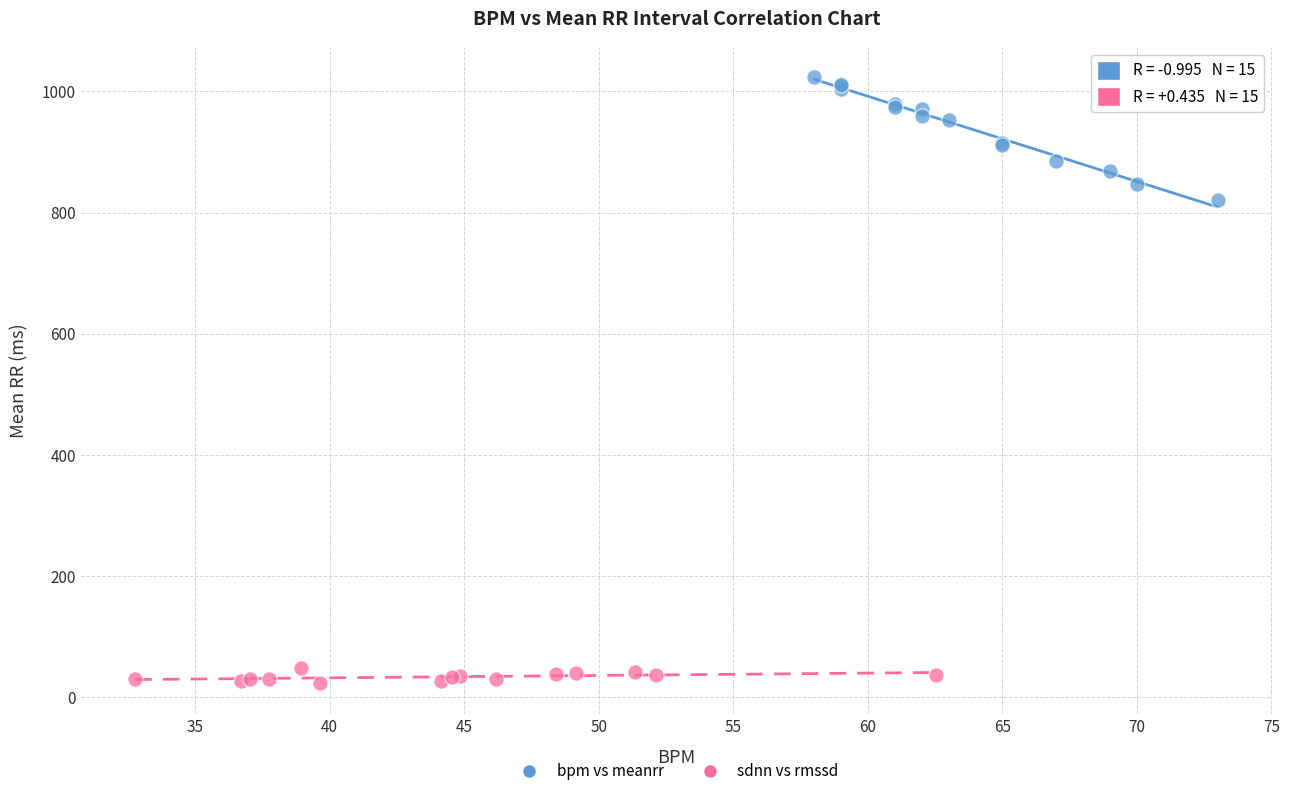

Which series contains the highest Y value?

bpm vs meanrr